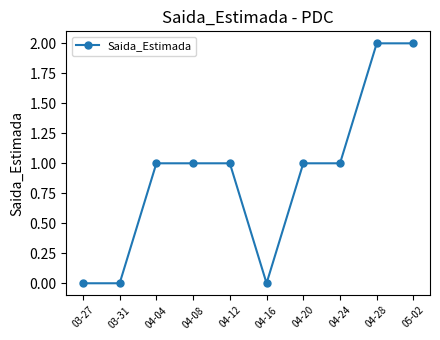

What is the difference between the maximum and second lowest values?

2